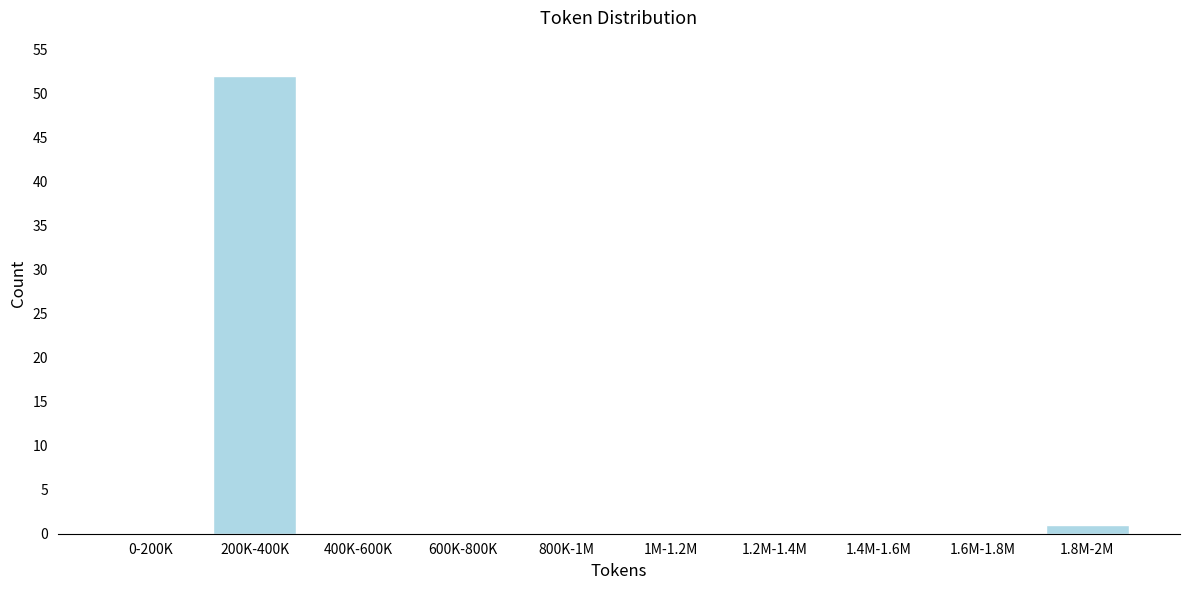

Reading right to left, extract all data points from this chart.

1.8M-2M=1	1.6M-1.8M=0	1.4M-1.6M=0	1.2M-1.4M=0	1M-1.2M=0	800K-1M=0	600K-800K=0	400K-600K=0	200K-400K=52	0-200K=0